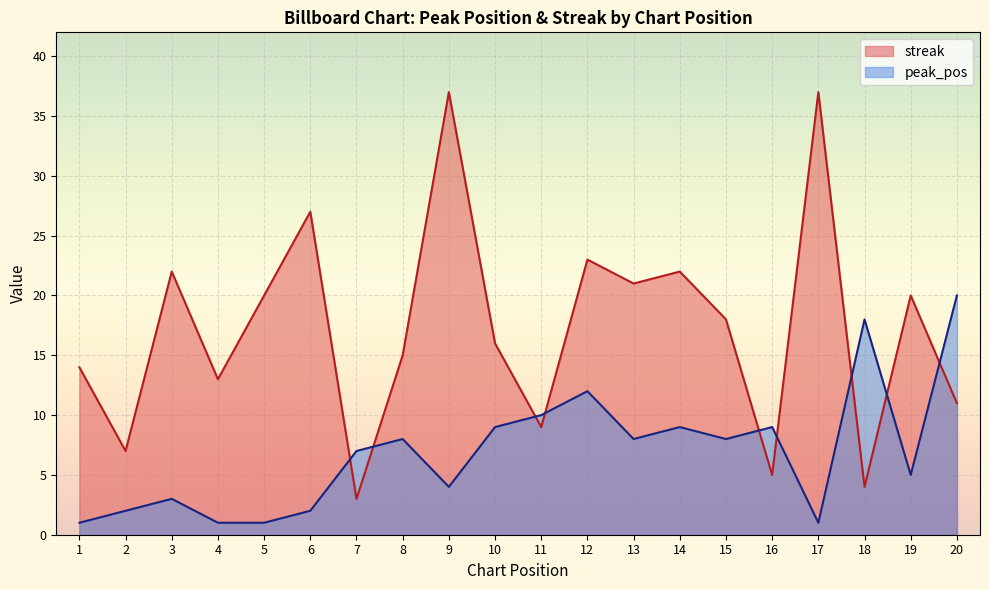

Reading left to right, extract all data points from this chart.

peak_pos: 1=1	2=2	3=3	4=1	5=1	6=2	7=7	8=8	9=4	10=9	11=10	12=12	13=8	14=9	15=8	16=9	17=1	18=18	19=5	20=20
streak: 1=14	2=7	3=22	4=13	5=20	6=27	7=3	8=15	9=37	10=16	11=9	12=23	13=21	14=22	15=18	16=5	17=37	18=4	19=20	20=11